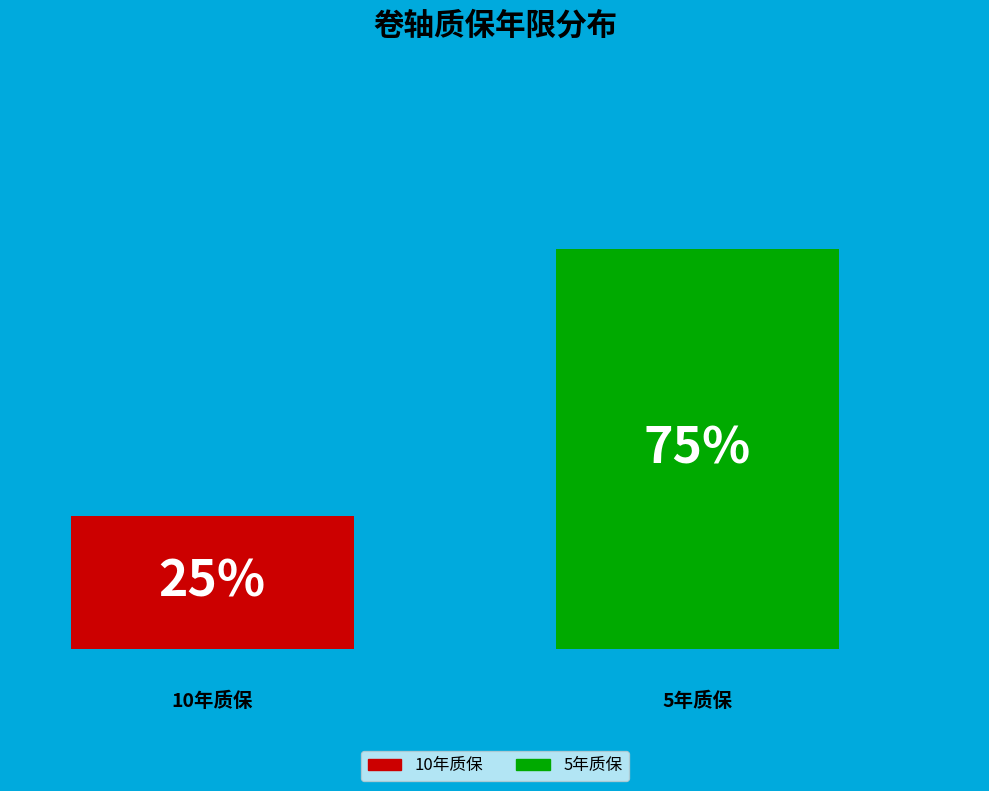

How many bars are there in total?

2